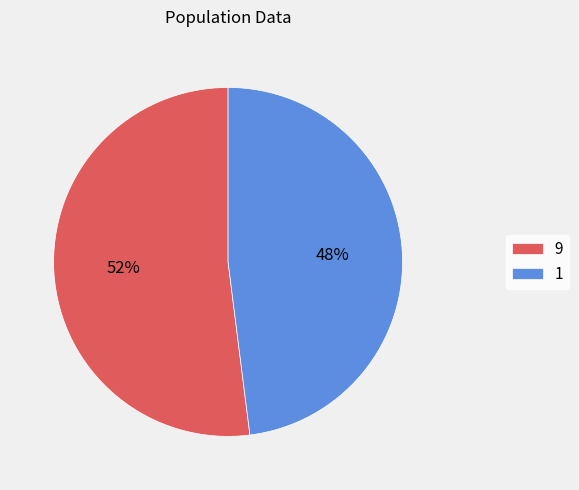

Do 9 and 1 together represent more than half of the pie?

Yes